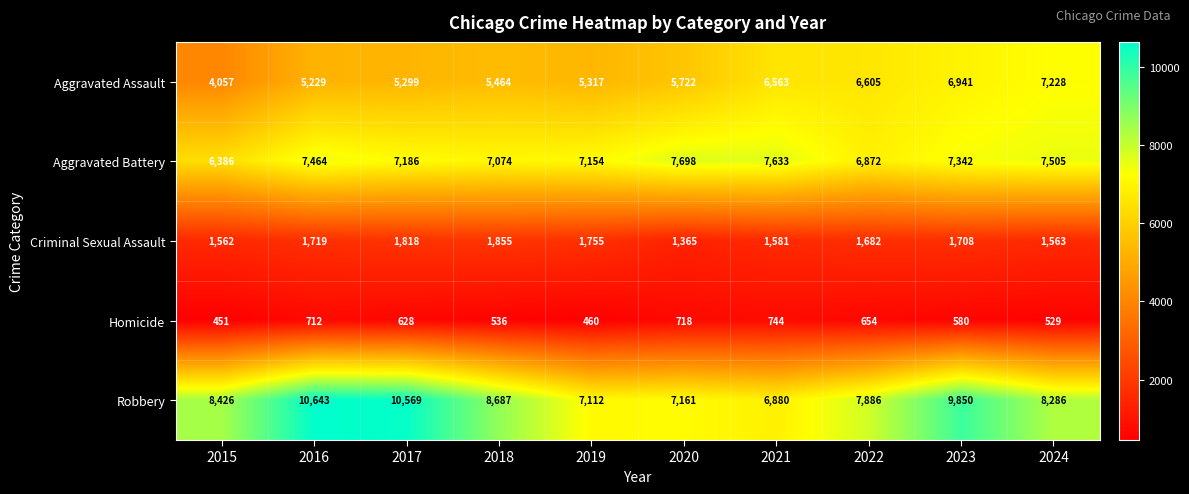

How many data points does each series have?

10